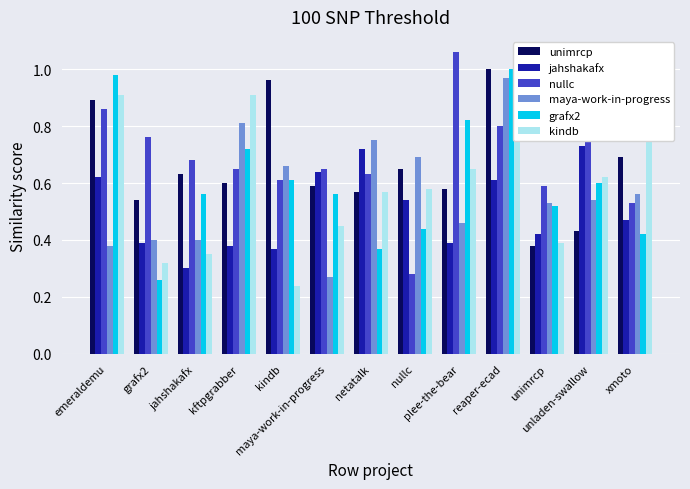

Reading left to right, what are all the values shown in this chart?

unimrcp: emeraldemu=0.9	grafx2=0.5	jahshakafx=0.6	kftpgrabber=0.6	kindb=1.0	maya-work-in-progress=0.6	netatalk=0.6	nullc=0.7	plee-the-bear=0.6	reaper-ecad=1.0	unimrcp=0.4	unladen-swallow=0.4	xmoto=0.7
jahshakafx: emeraldemu=0.6	grafx2=0.4	jahshakafx=0.3	kftpgrabber=0.4	kindb=0.4	maya-work-in-progress=0.6	netatalk=0.7	nullc=0.5	plee-the-bear=0.4	reaper-ecad=0.6	unimrcp=0.4	unladen-swallow=0.7	xmoto=0.5
nullc: emeraldemu=0.9	grafx2=0.8	jahshakafx=0.7	kftpgrabber=0.7	kindb=0.6	maya-work-in-progress=0.7	netatalk=0.6	nullc=0.3	plee-the-bear=1.1	reaper-ecad=0.8	unimrcp=0.6	unladen-swallow=0.8	xmoto=0.5
maya-work-in-progress: emeraldemu=0.4	grafx2=0.4	jahshakafx=0.4	kftpgrabber=0.8	kindb=0.7	maya-work-in-progress=0.3	netatalk=0.8	nullc=0.7	plee-the-bear=0.5	reaper-ecad=1.0	unimrcp=0.5	unladen-swallow=0.5	xmoto=0.6
grafx2: emeraldemu=1.0	grafx2=0.3	jahshakafx=0.6	kftpgrabber=0.7	kindb=0.6	maya-work-in-progress=0.6	netatalk=0.4	nullc=0.4	plee-the-bear=0.8	reaper-ecad=1.0	unimrcp=0.5	unladen-swallow=0.6	xmoto=0.4
kindb: emeraldemu=0.9	grafx2=0.3	jahshakafx=0.3	kftpgrabber=0.9	kindb=0.2	maya-work-in-progress=0.5	netatalk=0.6	nullc=0.6	plee-the-bear=0.7	reaper-ecad=0.9	unimrcp=0.4	unladen-swallow=0.6	xmoto=1.0